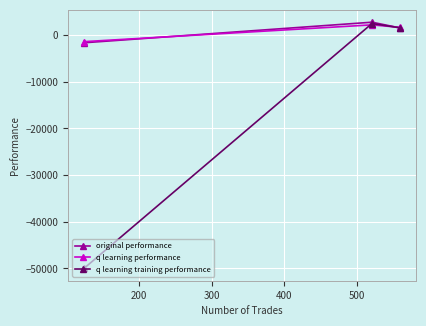

Which series has the widest spread of values?

q learning training performance